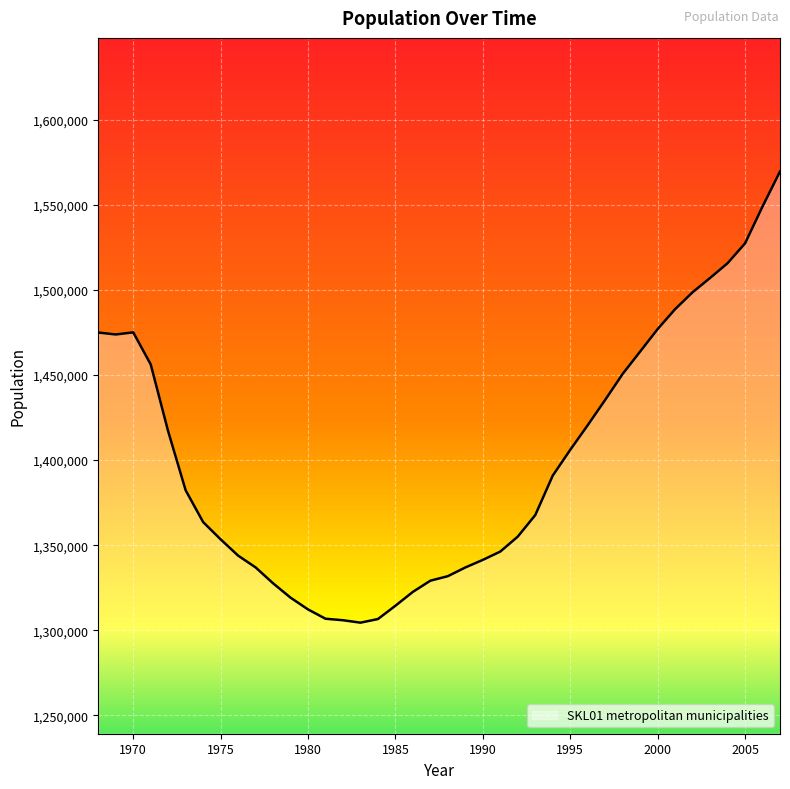

What is the difference between the maximum and minimum values?

264948